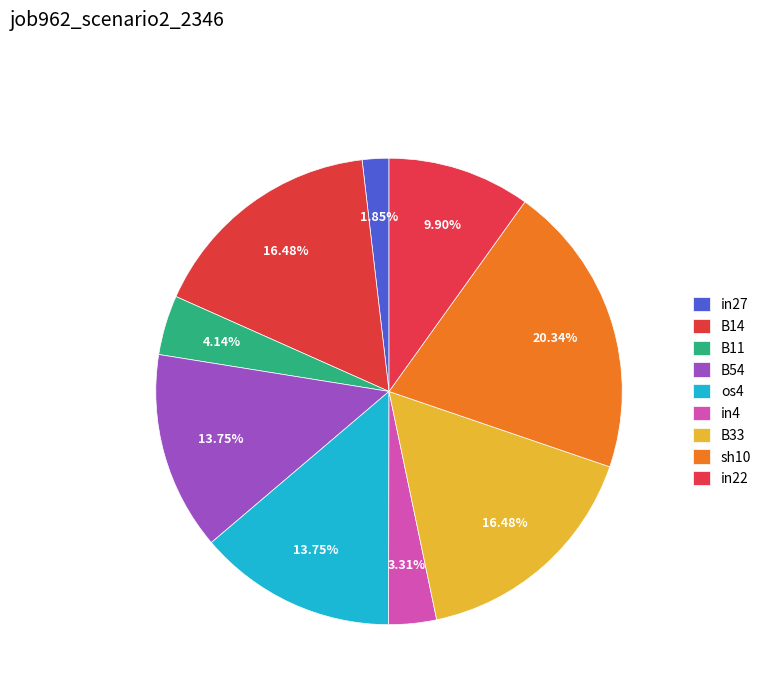

Which slice is the largest?

sh10